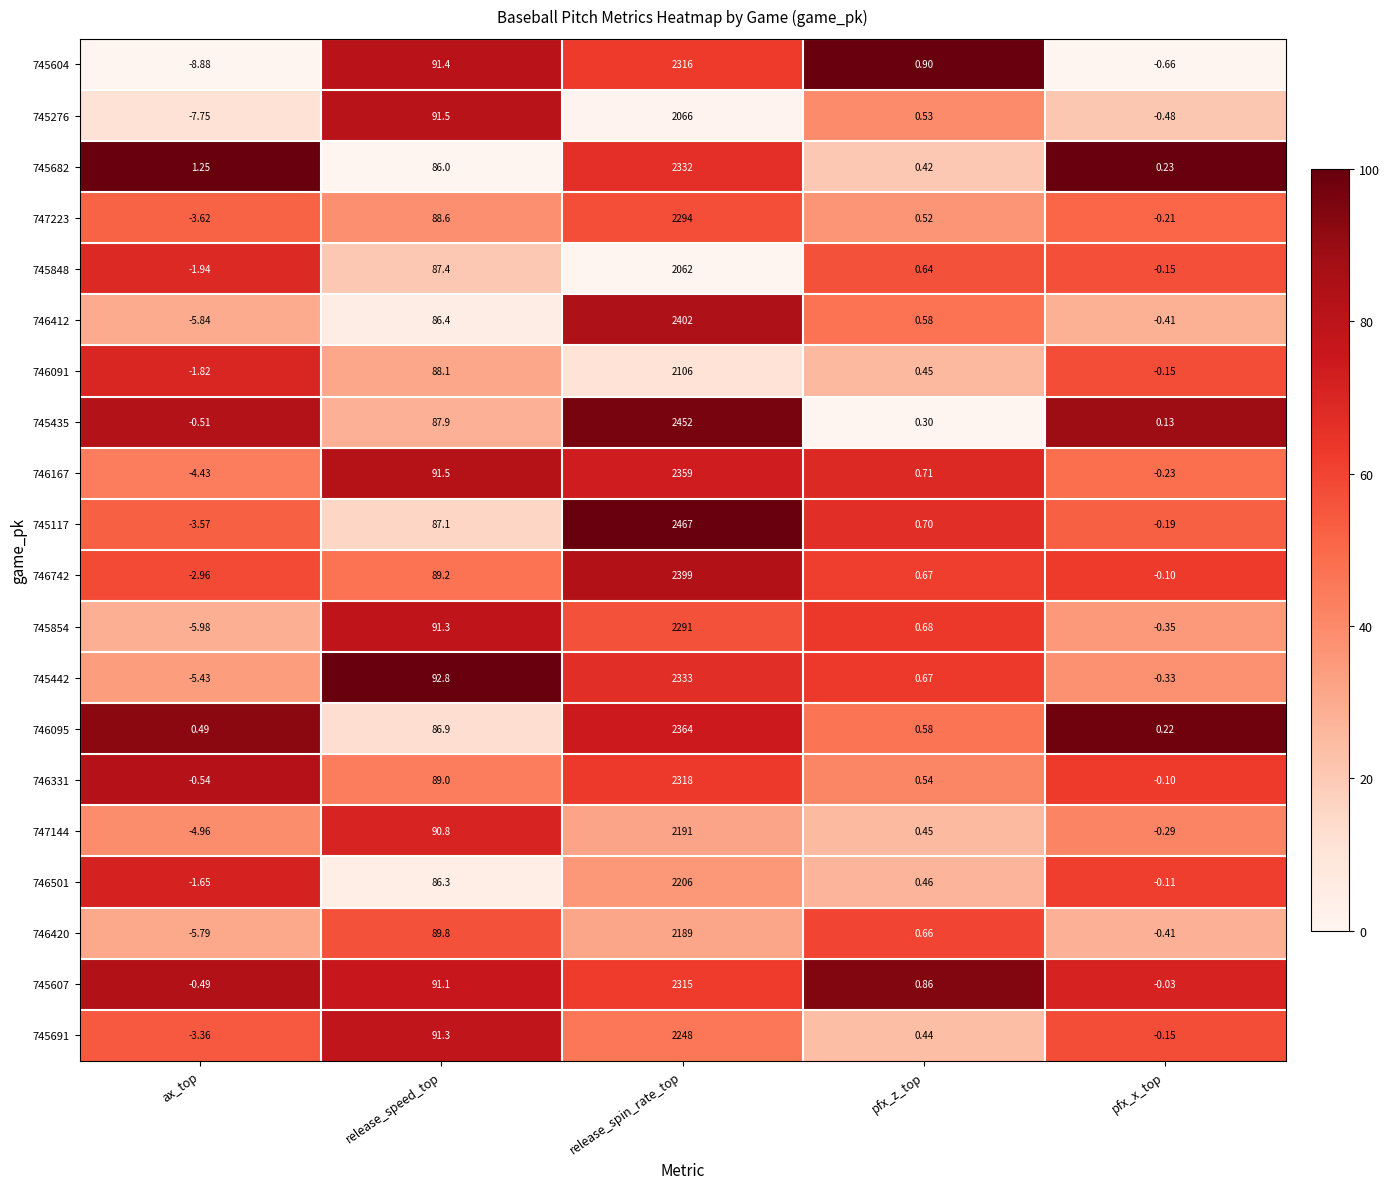

At which label does 746167 first exceed 0?

release_speed_top